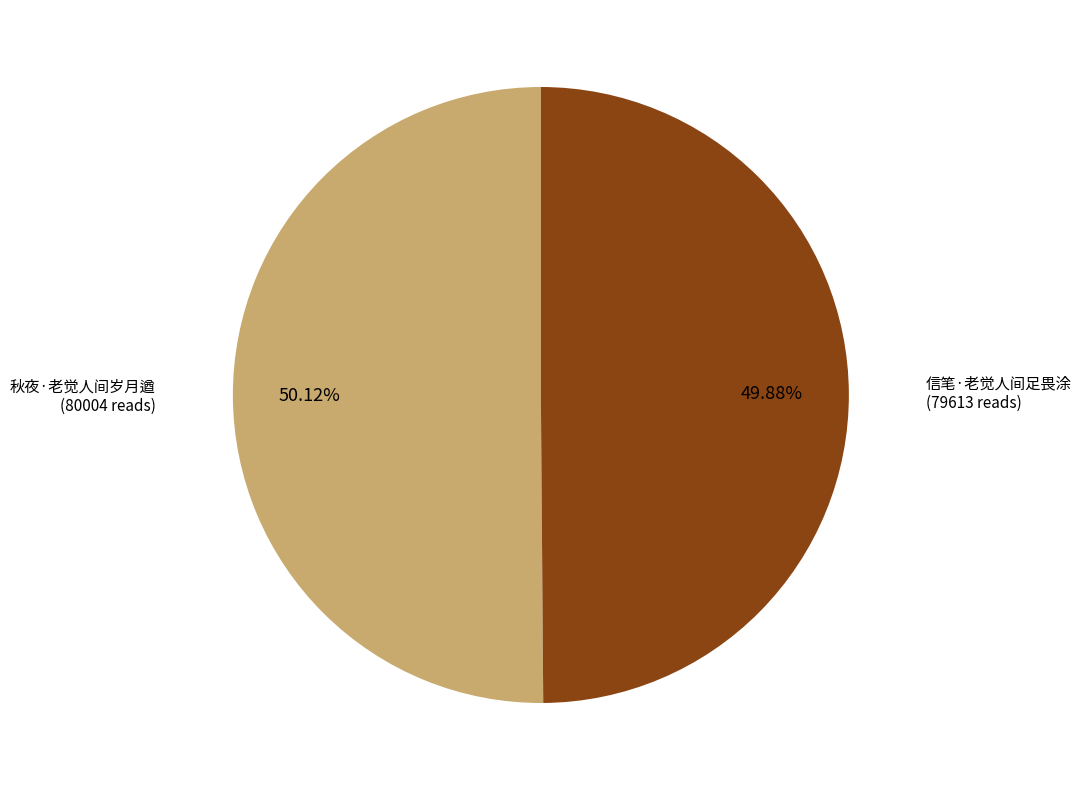

Is there any slice that represents more than half of the pie?

Yes